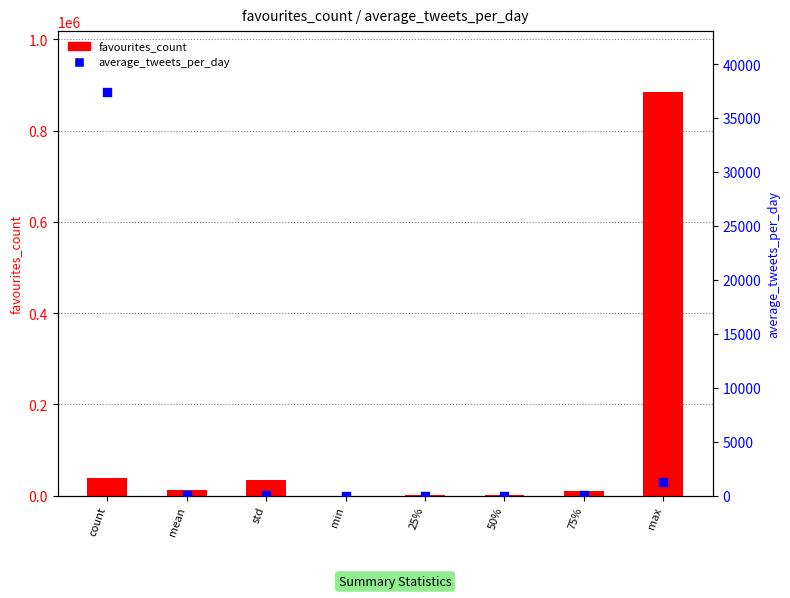

Which series contains the highest Y value?

favourites_count